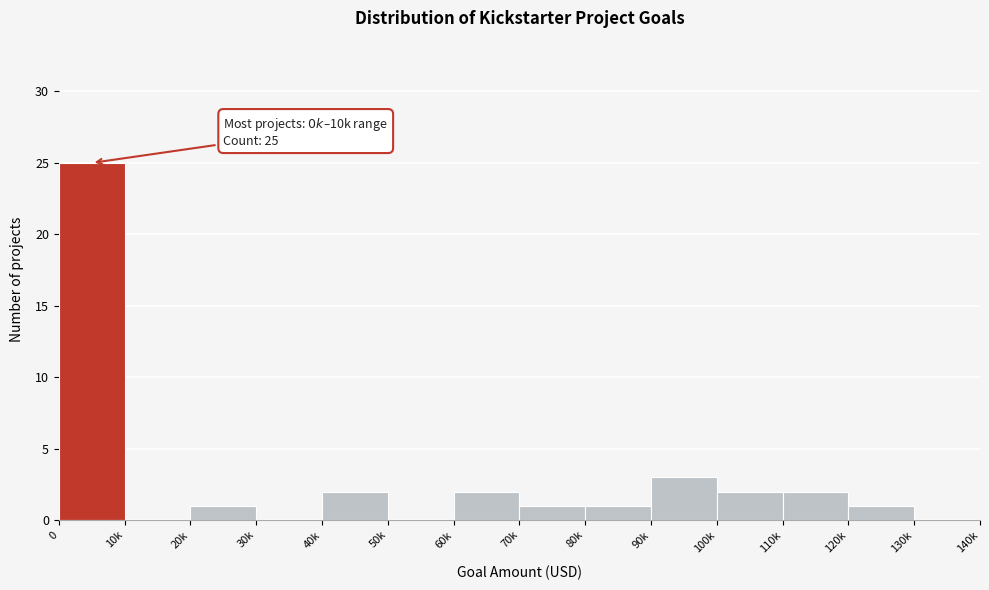

Reading left to right, transcribe all the data shown in this chart.

0=25	10k=0	20k=1	30k=0	40k=2	50k=0	60k=2	70k=1	80k=1	90k=3	100k=2	110k=2	120k=1	130k=0